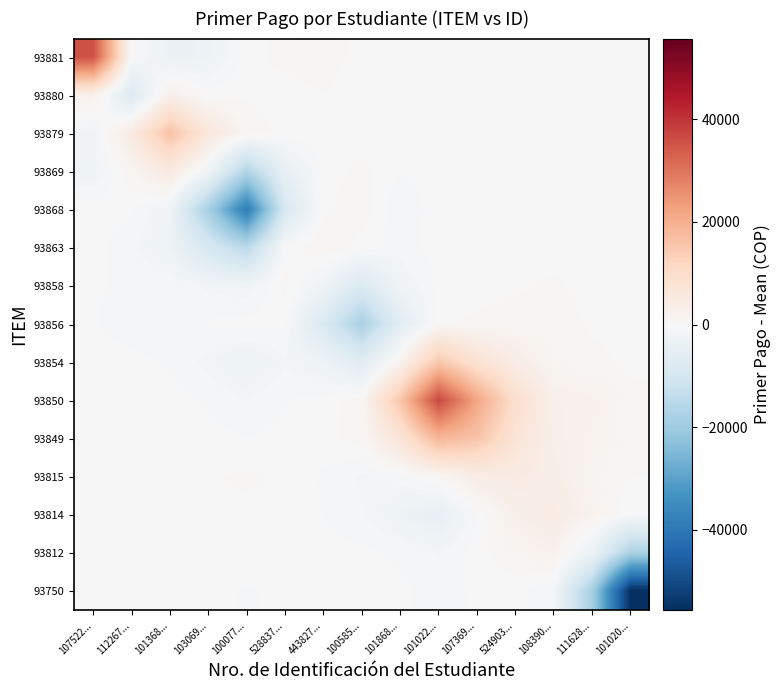

What is the difference between the highest and lowest values at 101868...?

21224.1